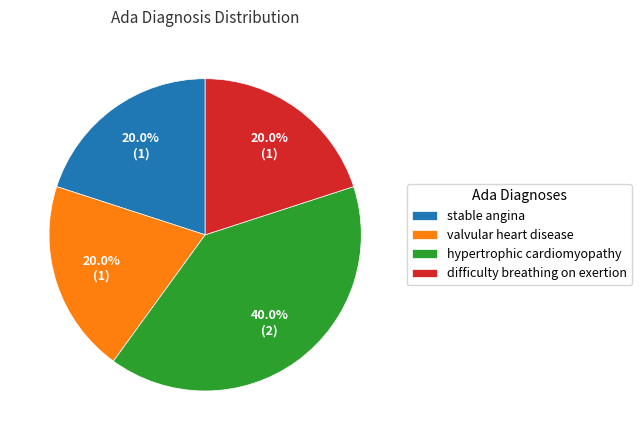

Which slice is the largest?

hypertrophic cardiomyopathy